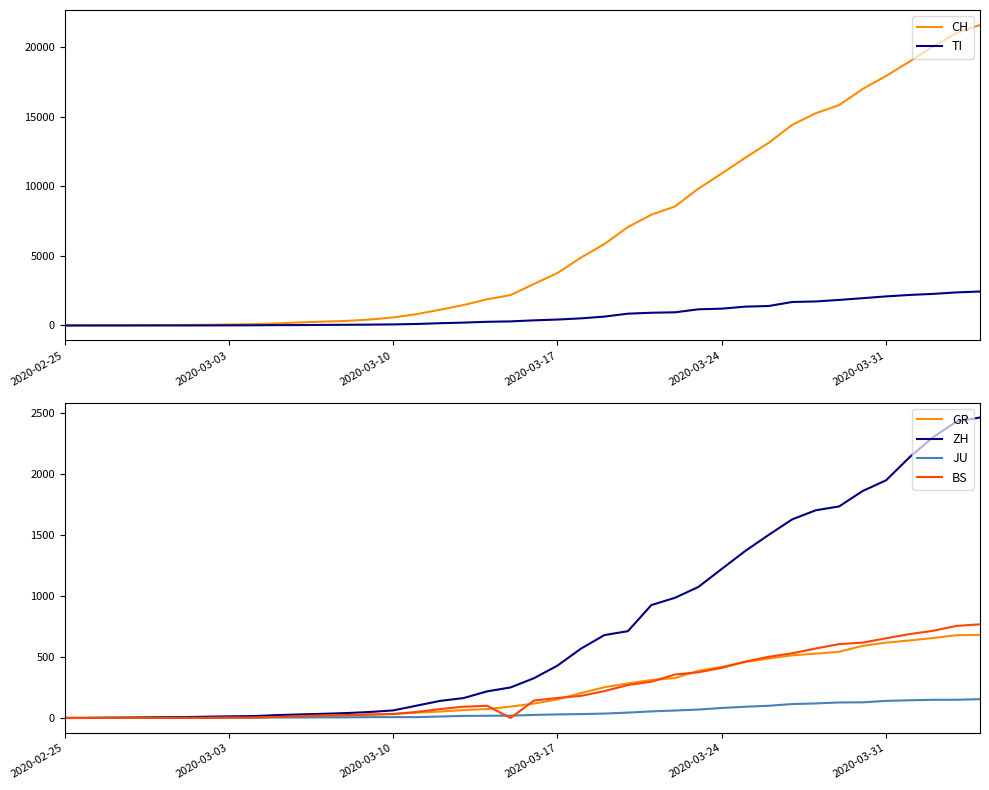

Where is GR nearest to the value 340?

26